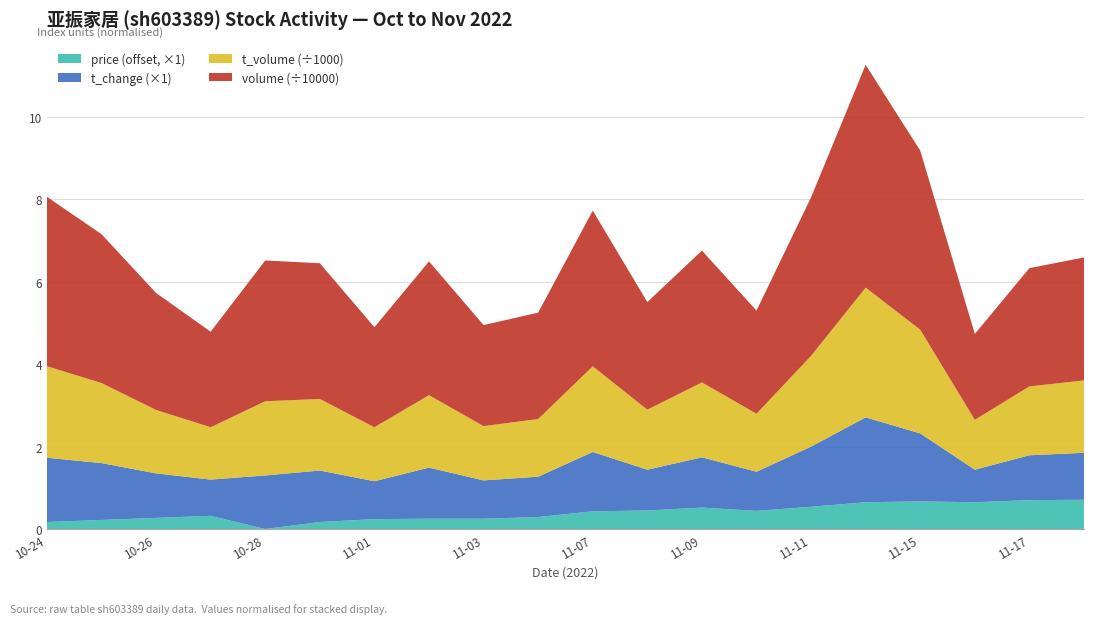

Reading left to right, extract all data points from this chart.

price: 2022-10-24=5.3	2022-10-25=5.4	2022-10-26=5.4	2022-10-27=5.5	2022-10-28=5.2	2022-10-31=5.3	2022-11-01=5.4	2022-11-02=5.4	2022-11-03=5.4	2022-11-04=5.5	2022-11-07=5.6	2022-11-08=5.6	2022-11-09=5.7	2022-11-10=5.6	2022-11-11=5.7	2022-11-14=5.8	2022-11-15=5.8	2022-11-16=5.8	2022-11-17=5.9	2022-11-18=5.9
t_change: 2022-10-24=1.6	2022-10-25=1.4	2022-10-26=1.1	2022-10-27=0.9	2022-10-28=1.3	2022-10-31=1.2	2022-11-01=0.9	2022-11-02=1.2	2022-11-03=0.9	2022-11-04=1.0	2022-11-07=1.4	2022-11-08=1.0	2022-11-09=1.2	2022-11-10=0.9	2022-11-11=1.5	2022-11-14=2.1	2022-11-15=1.6	2022-11-16=0.8	2022-11-17=1.1	2022-11-18=1.1
t_volume: 2022-10-24=2221.0	2022-10-25=1943.0	2022-10-26=1539.0	2022-10-27=1270.0	2022-10-28=1801.0	2022-10-31=1736.0	2022-11-01=1309.0	2022-11-02=1759.0	2022-11-03=1317.0	2022-11-04=1399.0	2022-11-07=2079.0	2022-11-08=1457.0	2022-11-09=1818.0	2022-11-10=1408.0	2022-11-11=2203.0	2022-11-14=3148.0	2022-11-15=2517.0	2022-11-16=1210.0	2022-11-17=1672.0	2022-11-18=1756.0
volume: 2022-10-24=41112.0	2022-10-25=36129.0	2022-10-26=28395.0	2022-10-27=23186.0	2022-10-28=34164.0	2022-10-31=32944.0	2022-11-01=24285.0	2022-11-02=32452.0	2022-11-03=24526.0	2022-11-04=25827.0	2022-11-07=37780.0	2022-11-08=26110.0	2022-11-09=31988.0	2022-11-10=25029.0	2022-11-11=38473.0	2022-11-14=54078.0	2022-11-15=43456.0	2022-11-16=20846.0	2022-11-17=28692.0	2022-11-18=29851.0